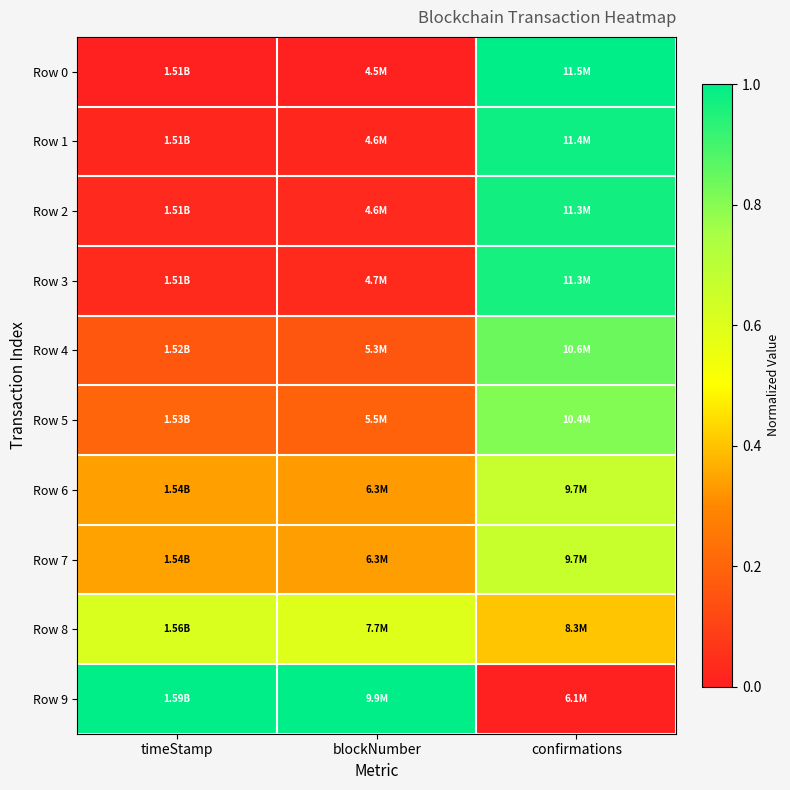

Which has a higher value, confirmations or blockNumber?

confirmations